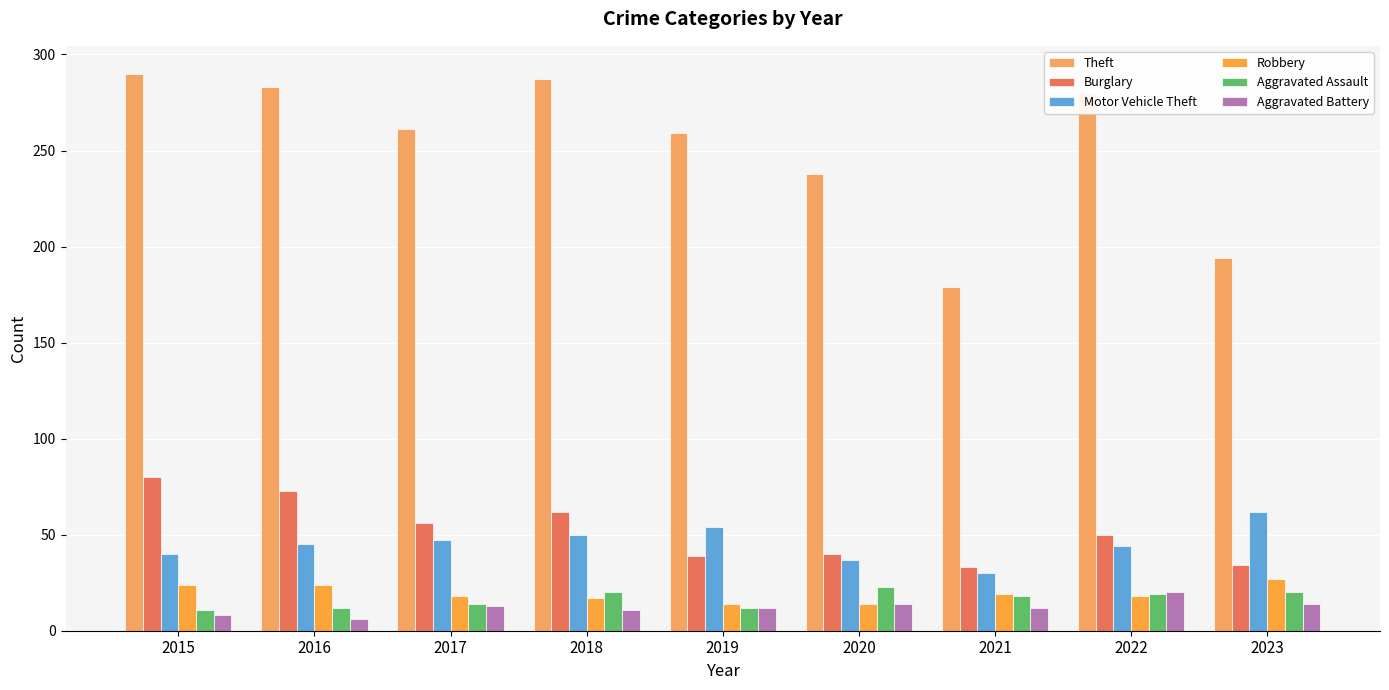

How many bars are there in total?

54